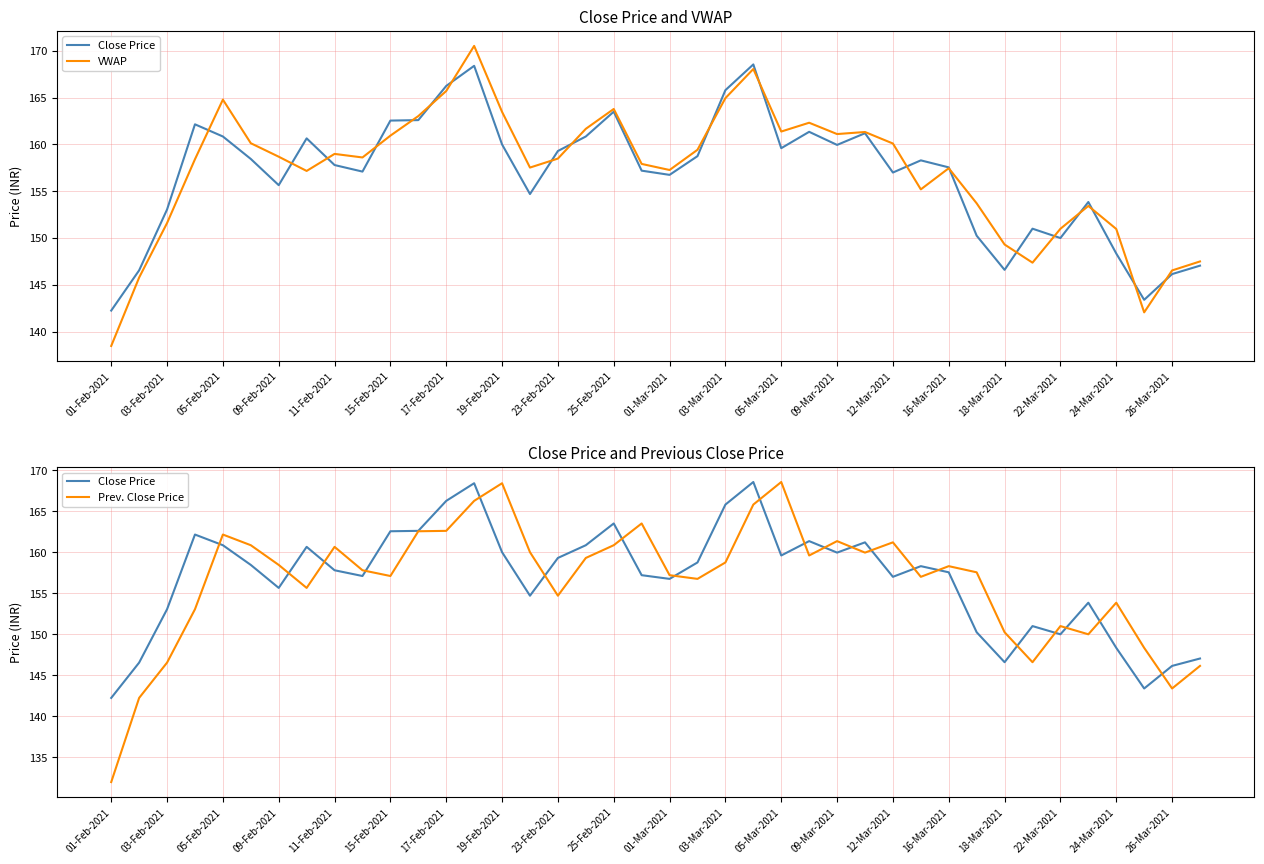

Is it true that Close Price equals 158.3 at 29?

True